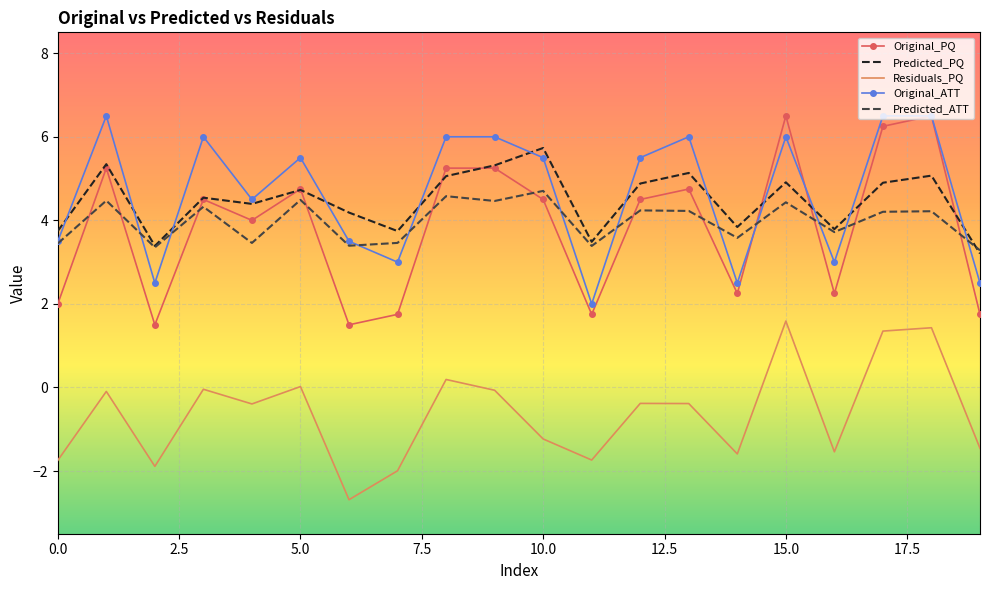

How many times do Predicted_ATT and Original_PQ cross each other?

12